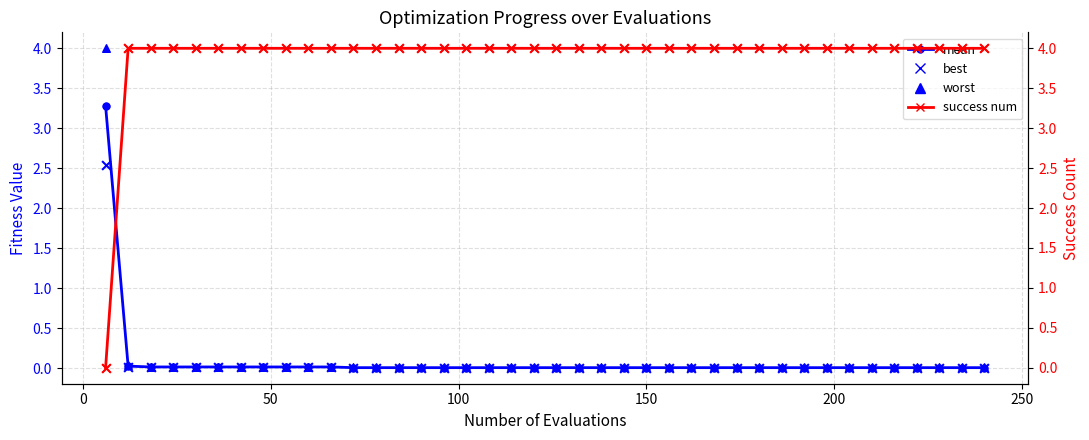

What are all the series names shown in the legend?

mean, best, worst, success num